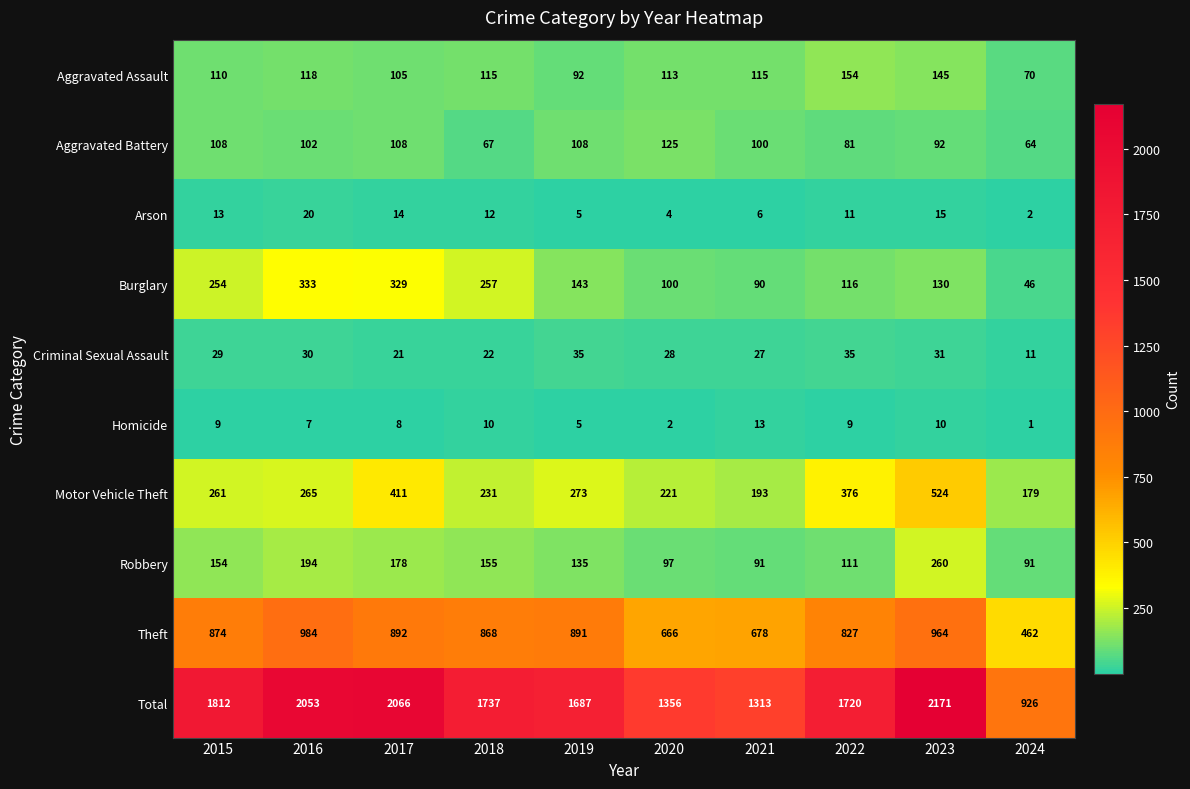

Rank the series by their maximum value, from lowest to highest.

Homicide, Arson, Criminal Sexual Assault, Aggravated Battery, Aggravated Assault, Robbery, Burglary, Motor Vehicle Theft, Theft, Total